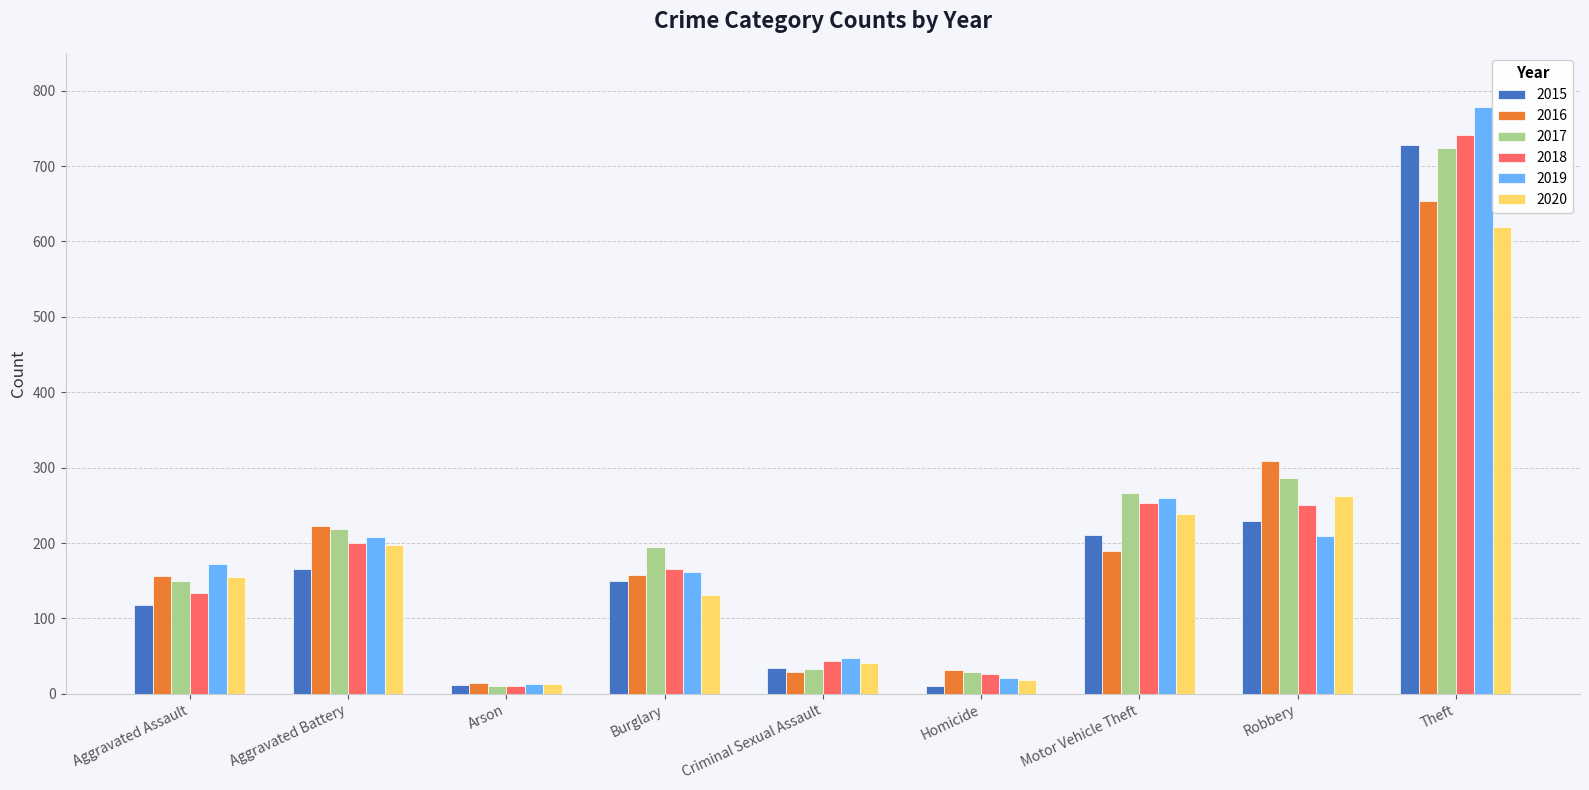

True or false: 2015 has a value of 166 at Aggravated Battery.

True